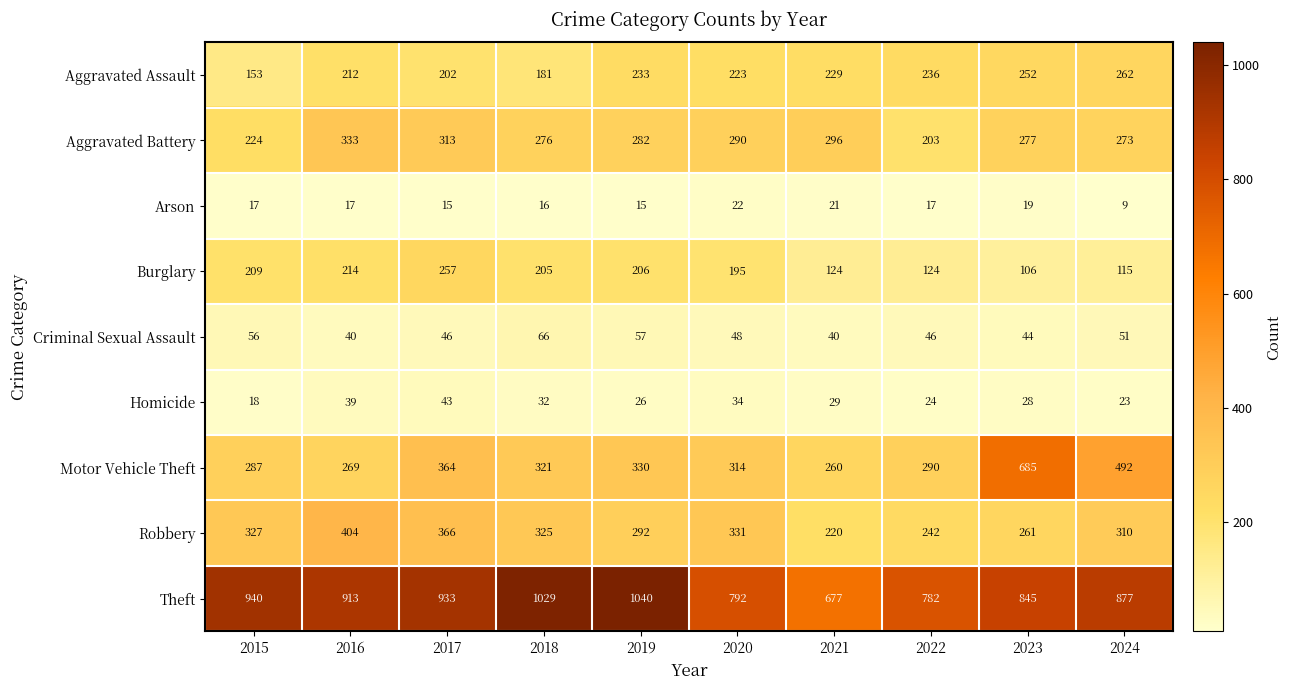

At which category does the chart reach its minimum across all series?

2024